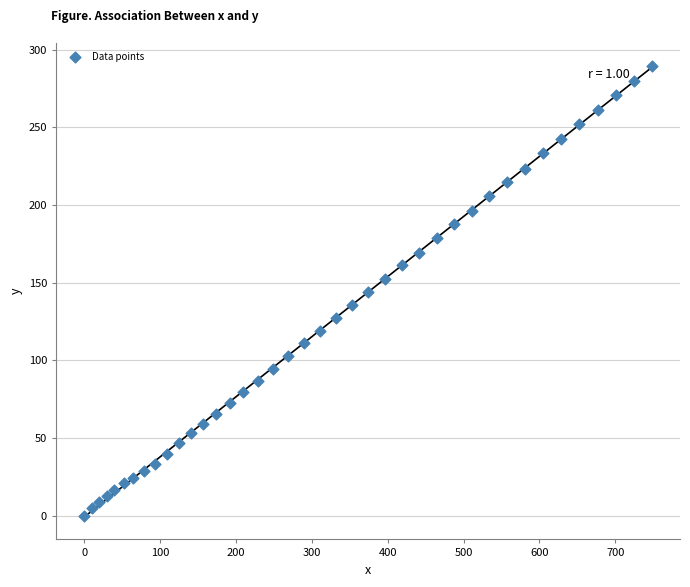

What is the range of X values (max minus min)?

748.1